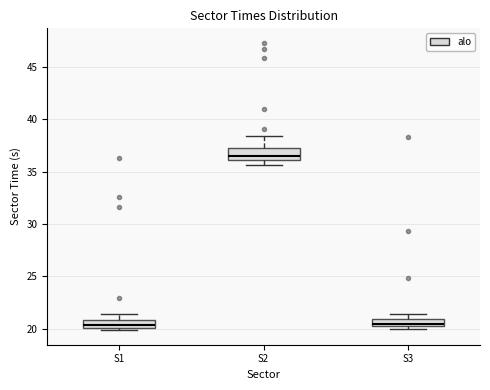

Where is the lower edge of the box for S3 on the y-axis? The values are not printed on the chart, so give them approximately, as read against the axis.

20.0